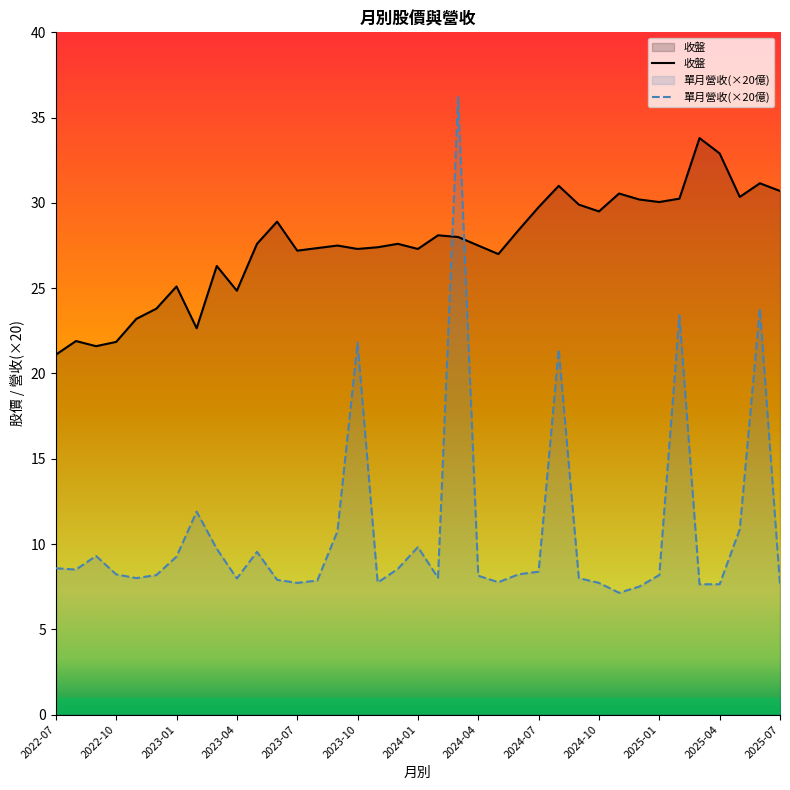

The 收盤 series shows 30.4 at 34. True or false?

True